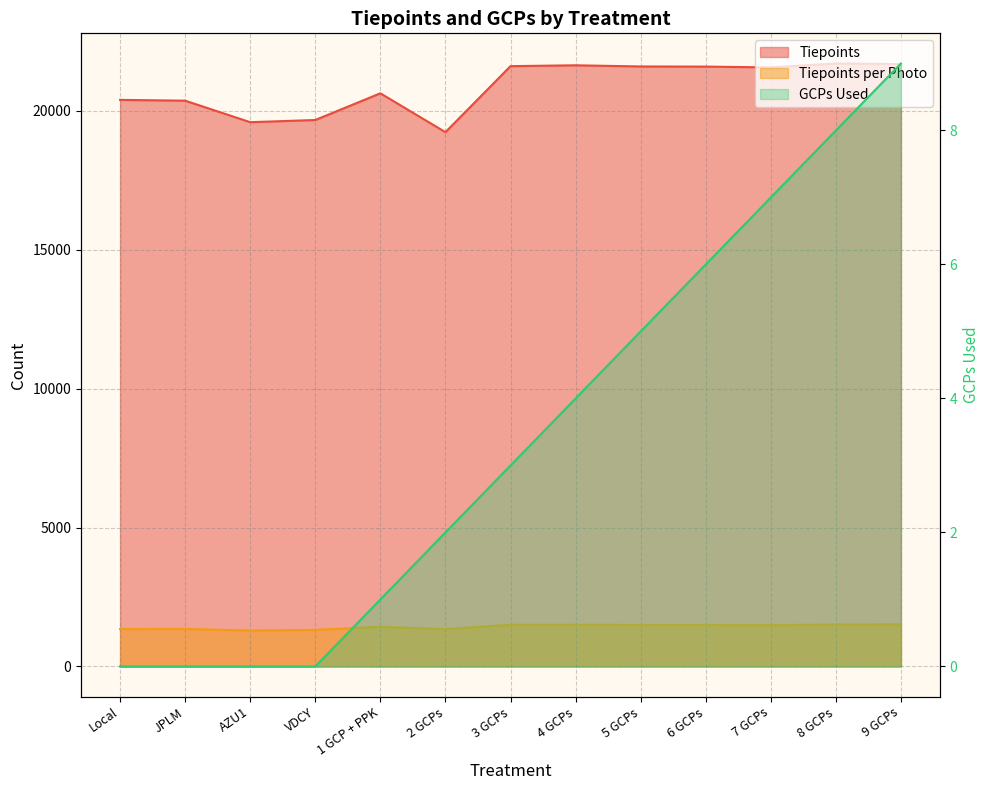

Reading left to right, extract all data points from this chart.

Tiepoints: Local=20385	JPLM=20356	AZU1=19582	VDCY=19661	1 GCP + PPK=20621	2 GCPs=19223	3 GCPs=21598	4 GCPs=21629	5 GCPs=21587	6 GCPs=21582	7 GCPs=21552	8 GCPs=21694	9 GCPs=21674
Tiepoints per Photo: Local=1348	JPLM=1352	AZU1=1294	VDCY=1318	1 GCP + PPK=1427	2 GCPs=1344	3 GCPs=1500	4 GCPs=1499	5 GCPs=1495	6 GCPs=1496	7 GCPs=1487	8 GCPs=1510	9 GCPs=1514
GCPs Used: Local=0	JPLM=0	AZU1=0	VDCY=0	1 GCP + PPK=1	2 GCPs=2	3 GCPs=3	4 GCPs=4	5 GCPs=5	6 GCPs=6	7 GCPs=7	8 GCPs=8	9 GCPs=9